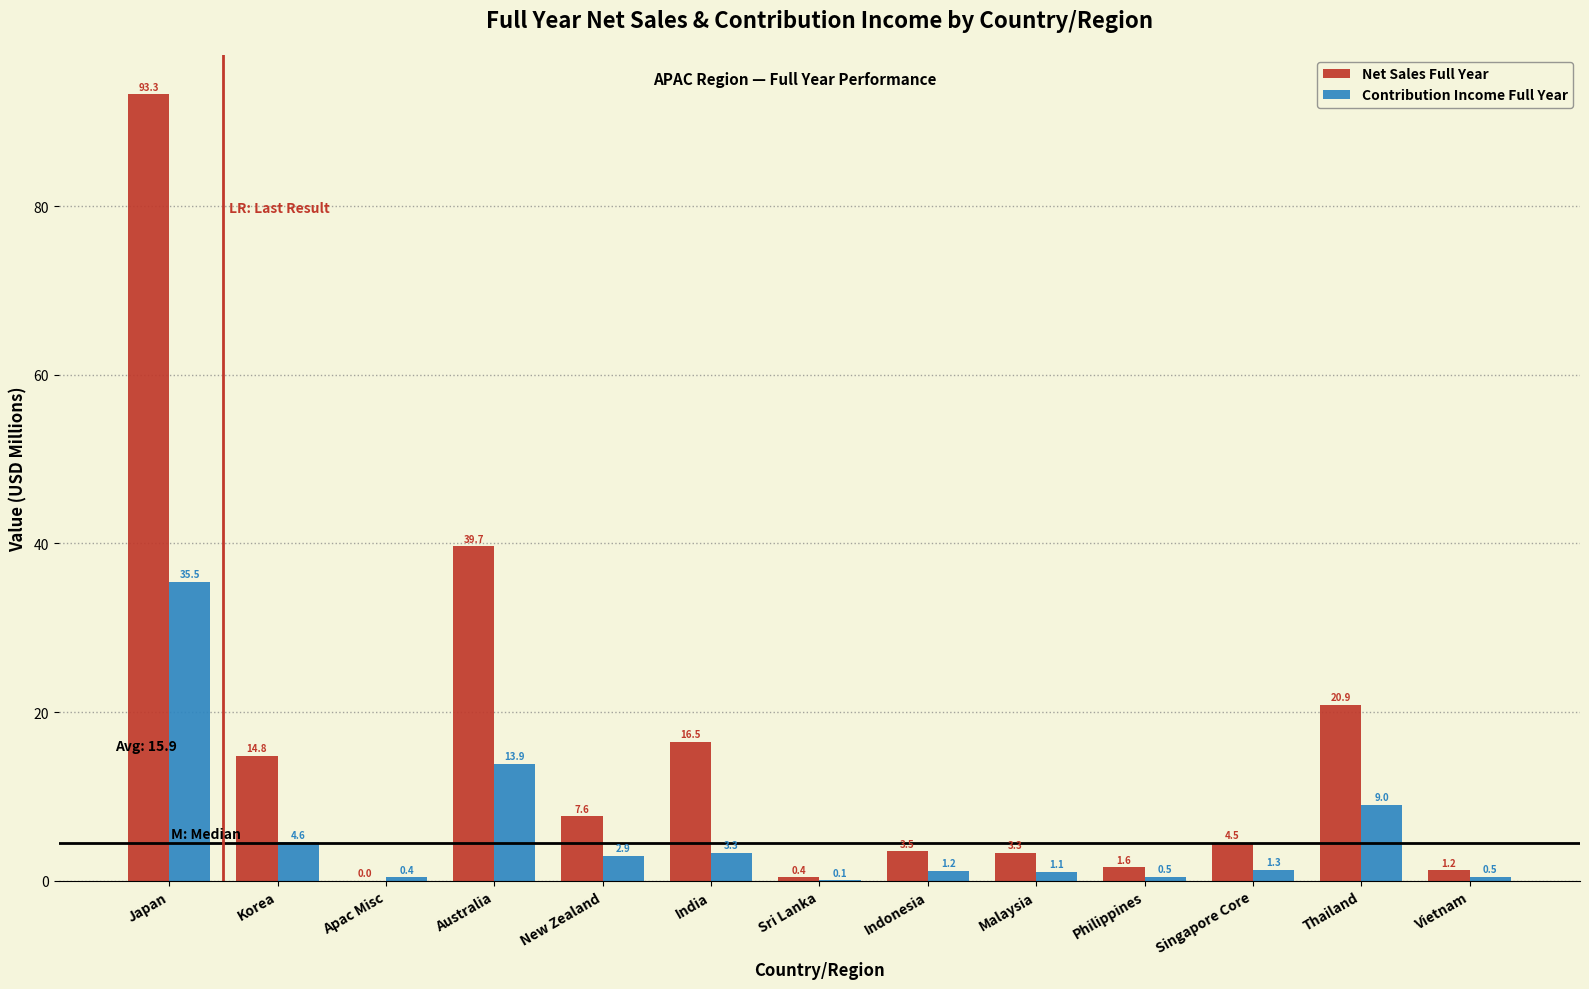

True or false: Net Sales Full Year has a value of 20.9 at Thailand.

True